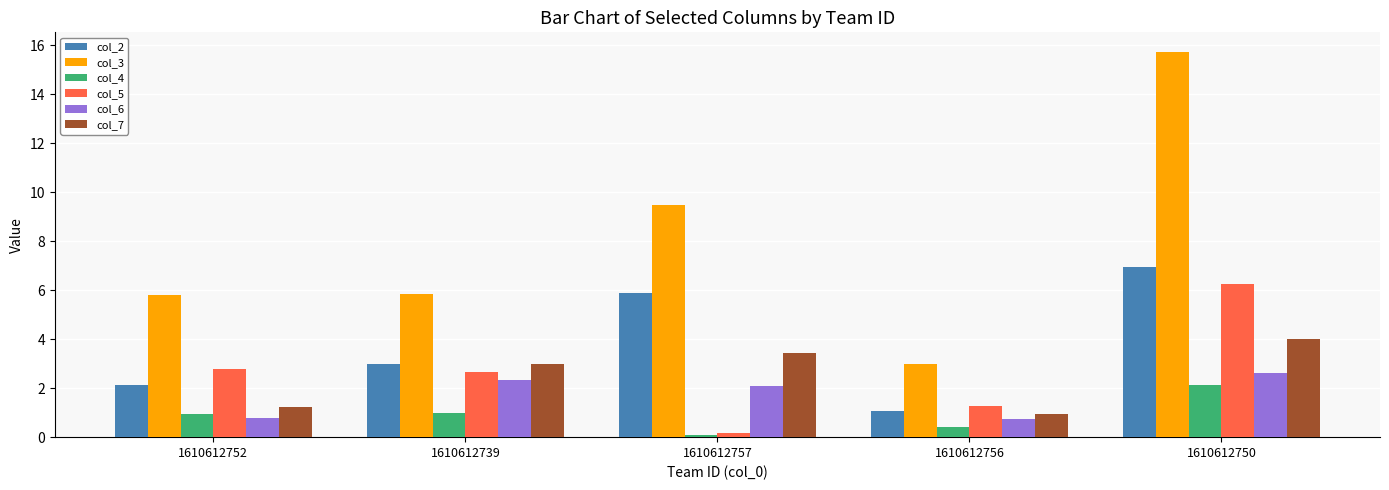

What is the label of the 2nd bar from the left?

1610612739